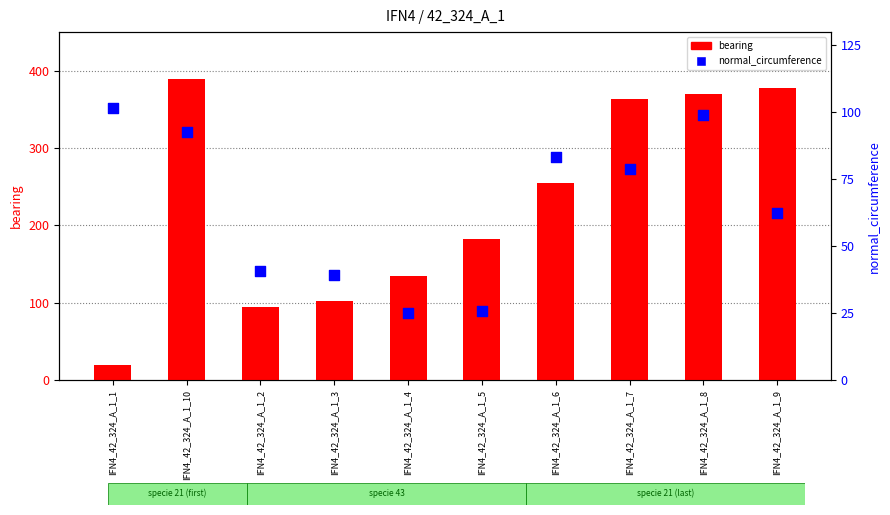

What are all the series names shown in the legend?

bearing, normal_circumference